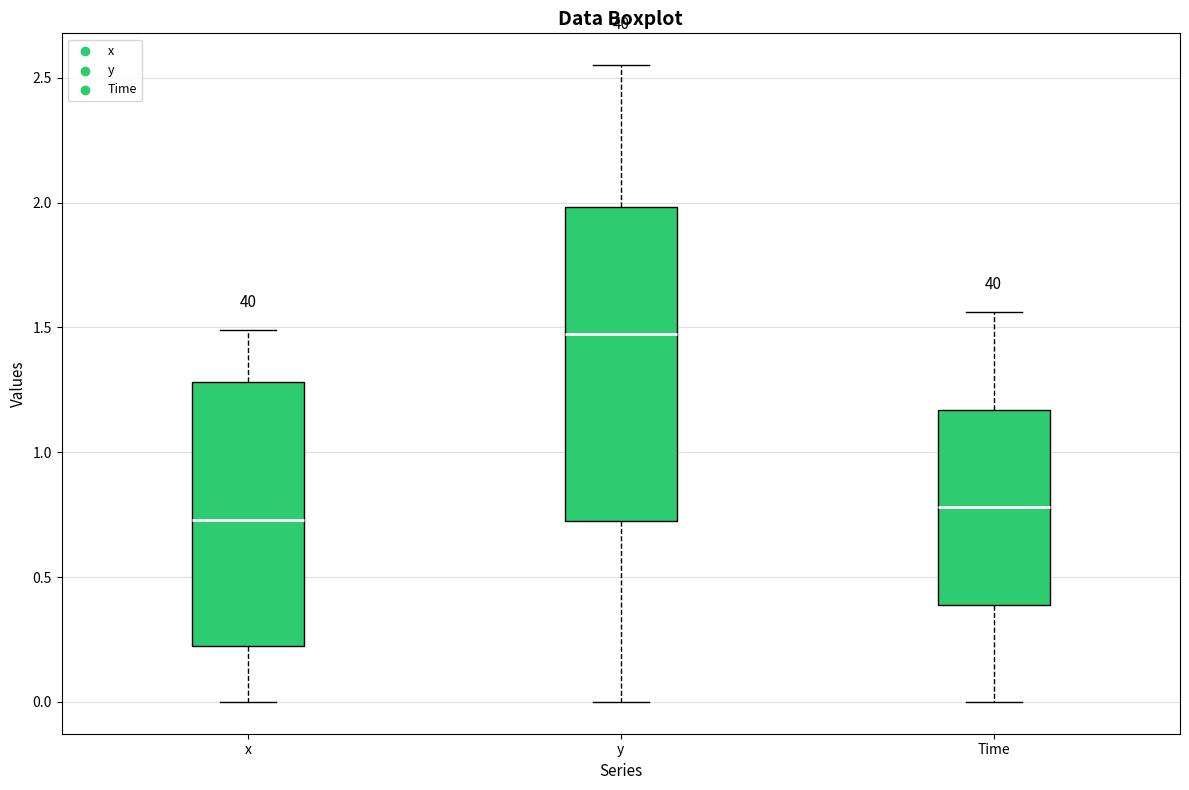

Which box is the tallest, from its lower edge to its upper edge?

y